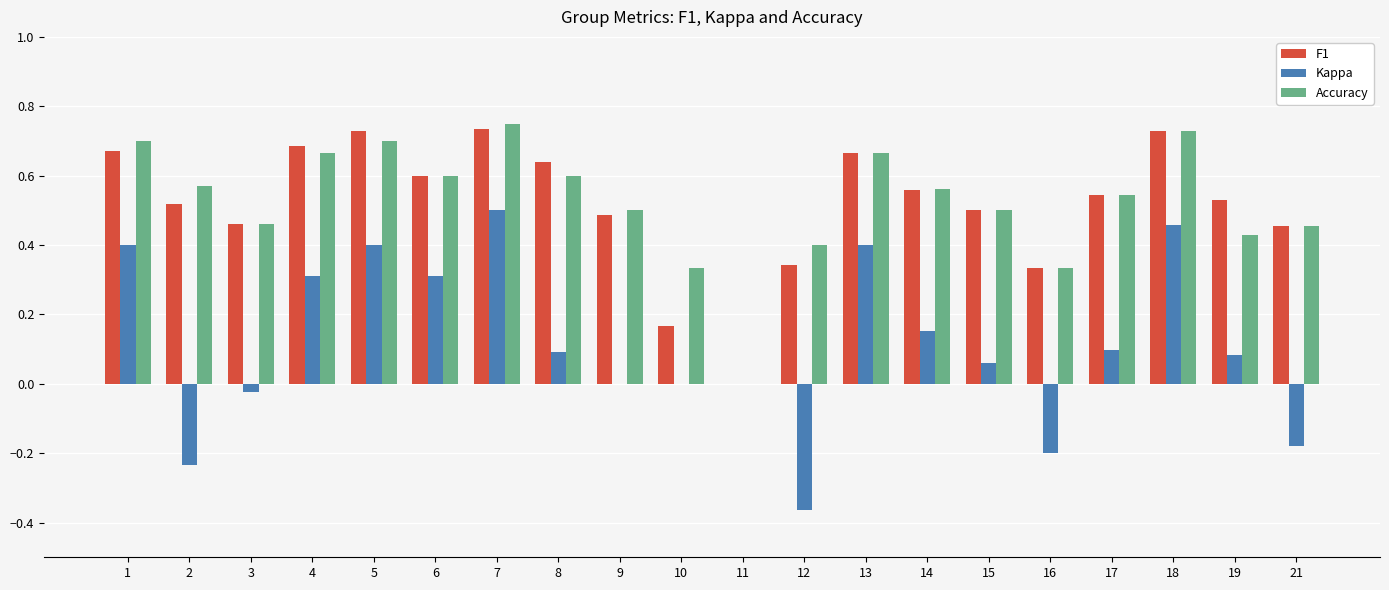

Is the value of Accuracy at 9 greater than the value of F1 at 16?

Yes